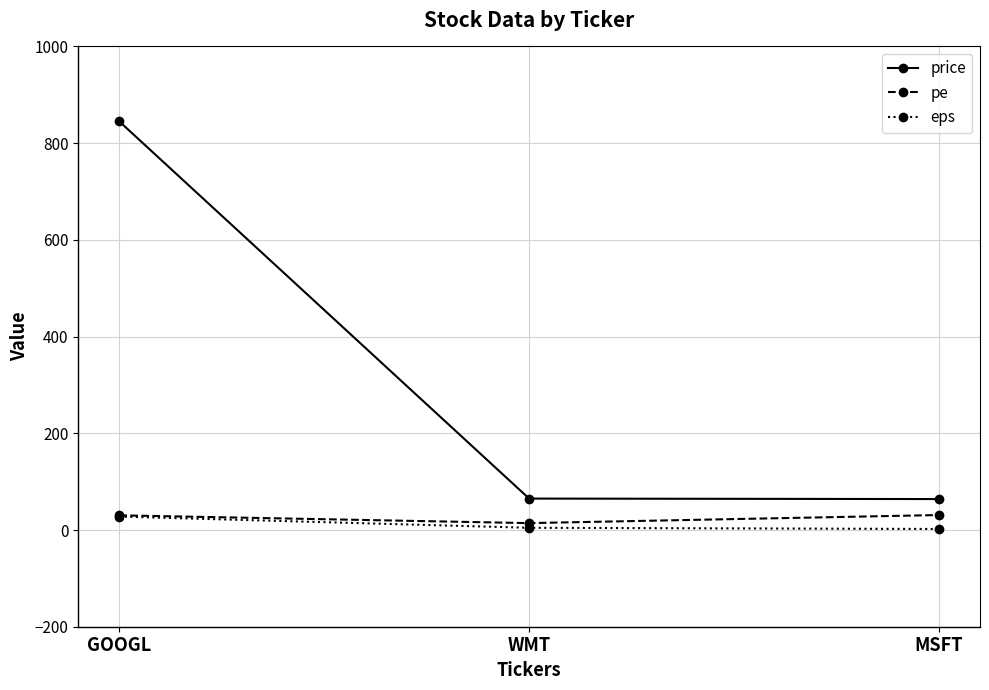

What is the value of the price point at the 1st from the left?

845.0